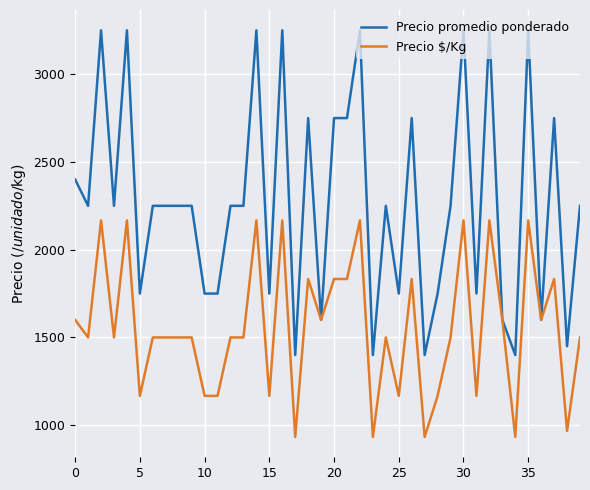

Rank the series by their average value, from highest to lowest.

Precio promedio ponderado, Precio $/Kg